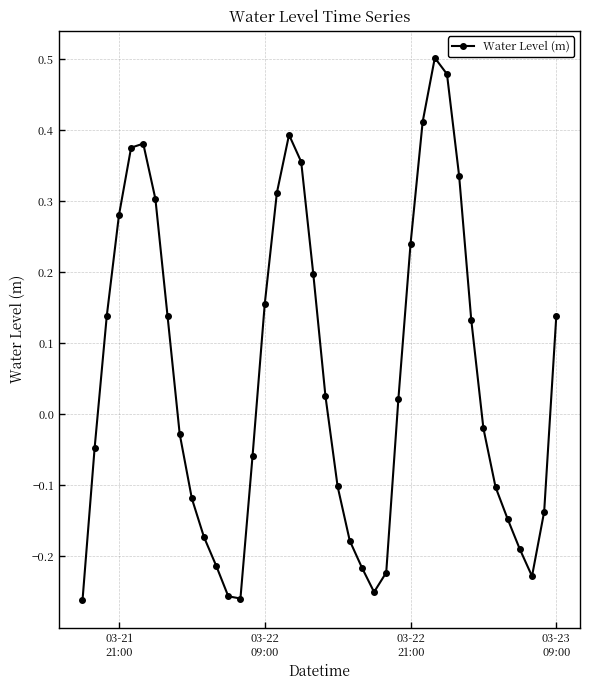

What is the difference between the maximum and second lowest values?

0.8